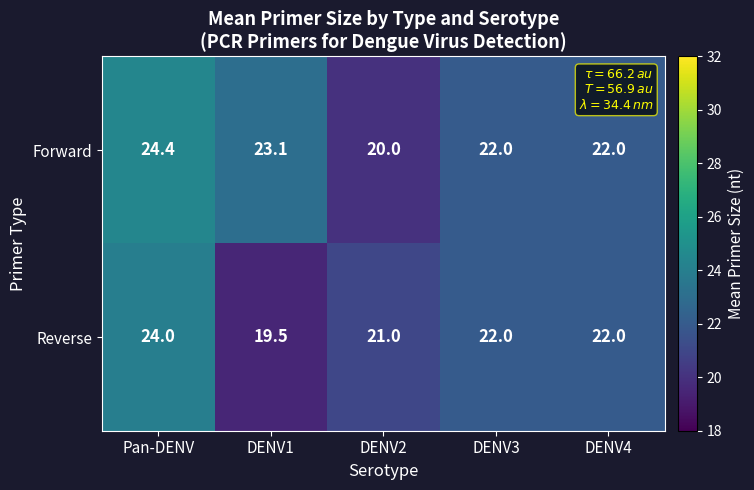

What is the maximum value shown in the chart?

24.4